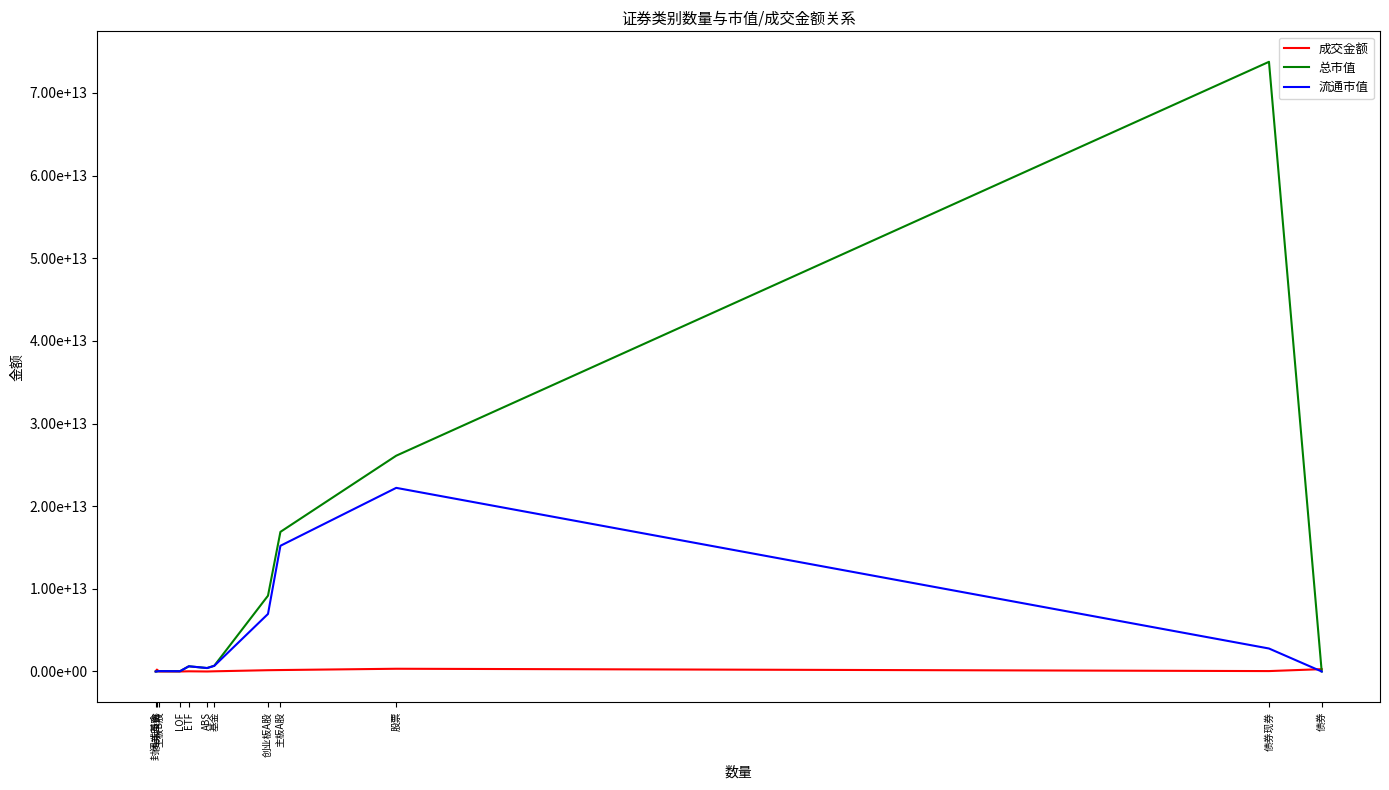

Which series has the widest spread of values?

总市值